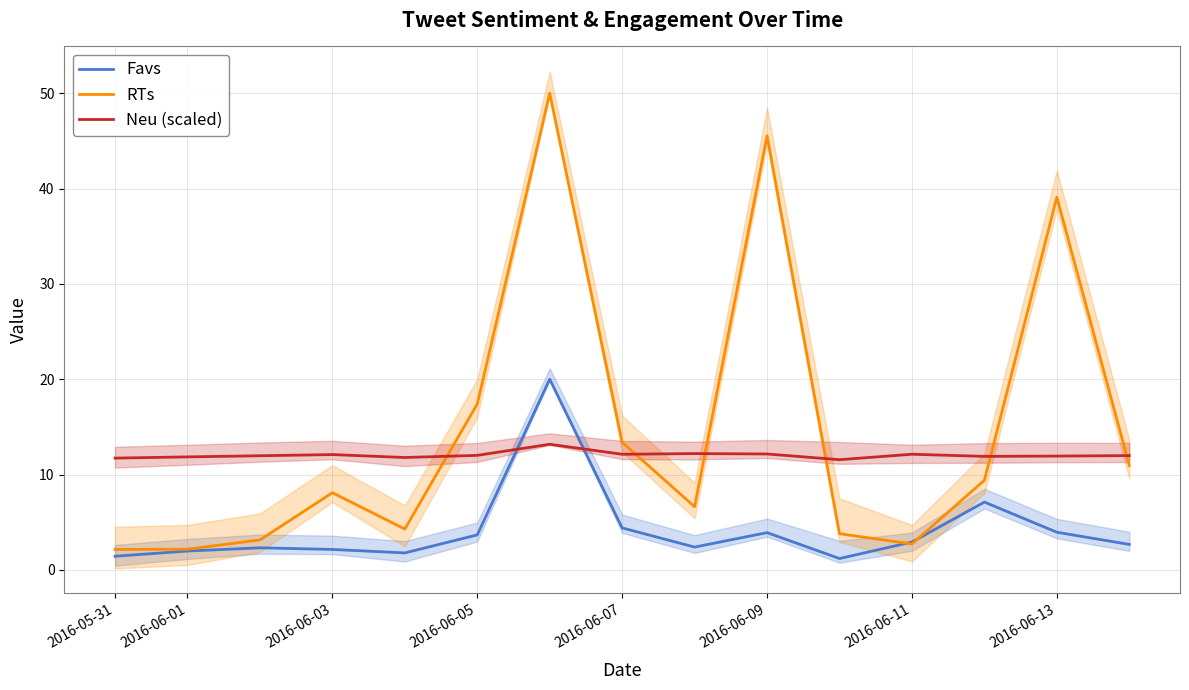

What is the difference between the second highest and second lowest values in the Favs series?

5.7